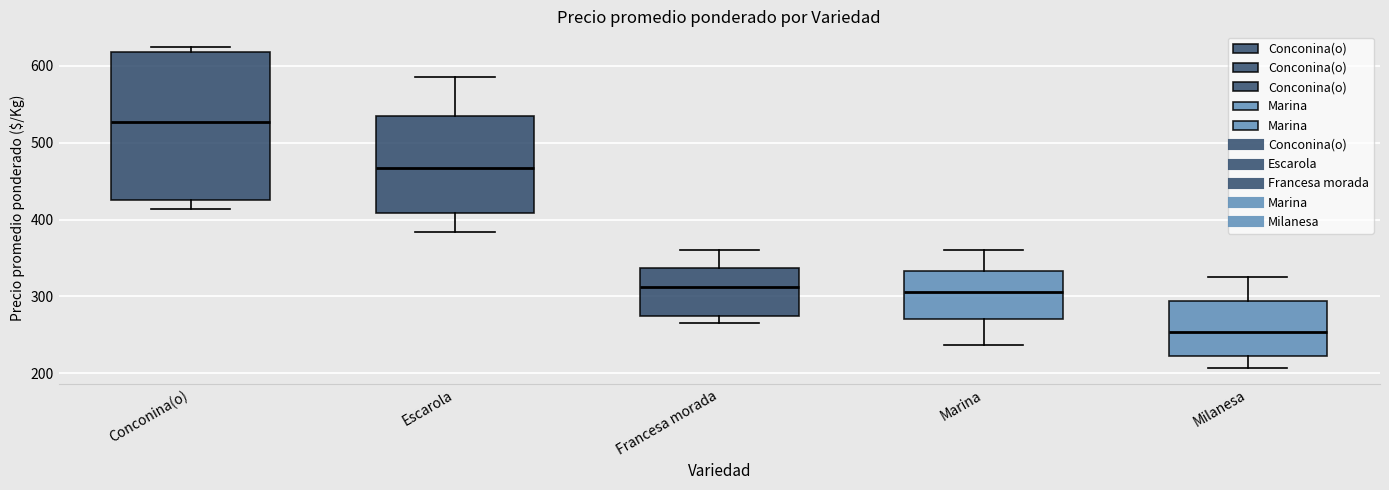

Reading left to right, transcribe this box plot: for each box, give where its median line is, the range the box spans, and where its two whiskers end, as read against the y-axis. The values are not printed on the chart, so give them approximately, as read against the axis.

Conconina(o): median 530, box 430 to 620, whiskers 410 to 620 (just above the box's upper edge)
Escarola: median 470, box 410 to 530, whiskers 380 to 590
Francesa morada: median 310, box 270 to 340, whiskers 270 (just below the box's lower edge) to 360
Marina: median 310, box 270 to 330, whiskers 240 to 360
Milanesa: median 250, box 220 to 290, whiskers 210 to 330